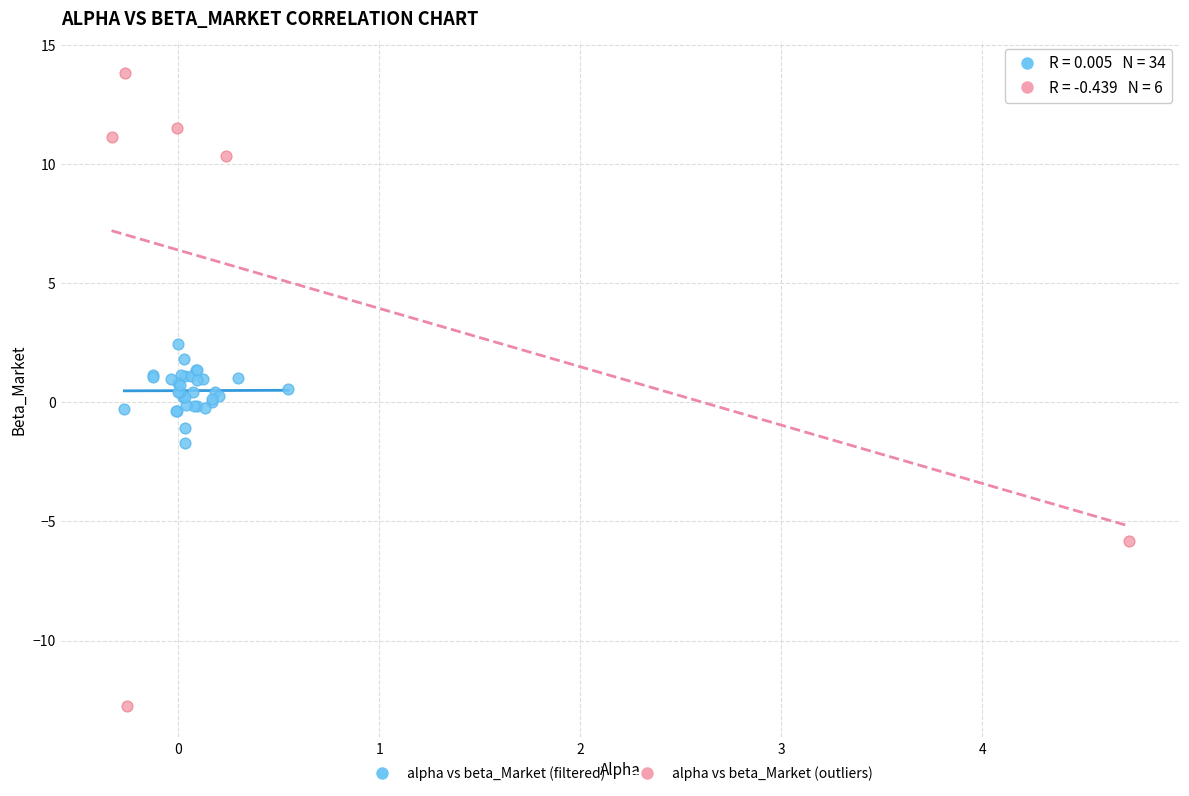

Which series contains the highest Y value?

alpha vs beta_Market (outliers)